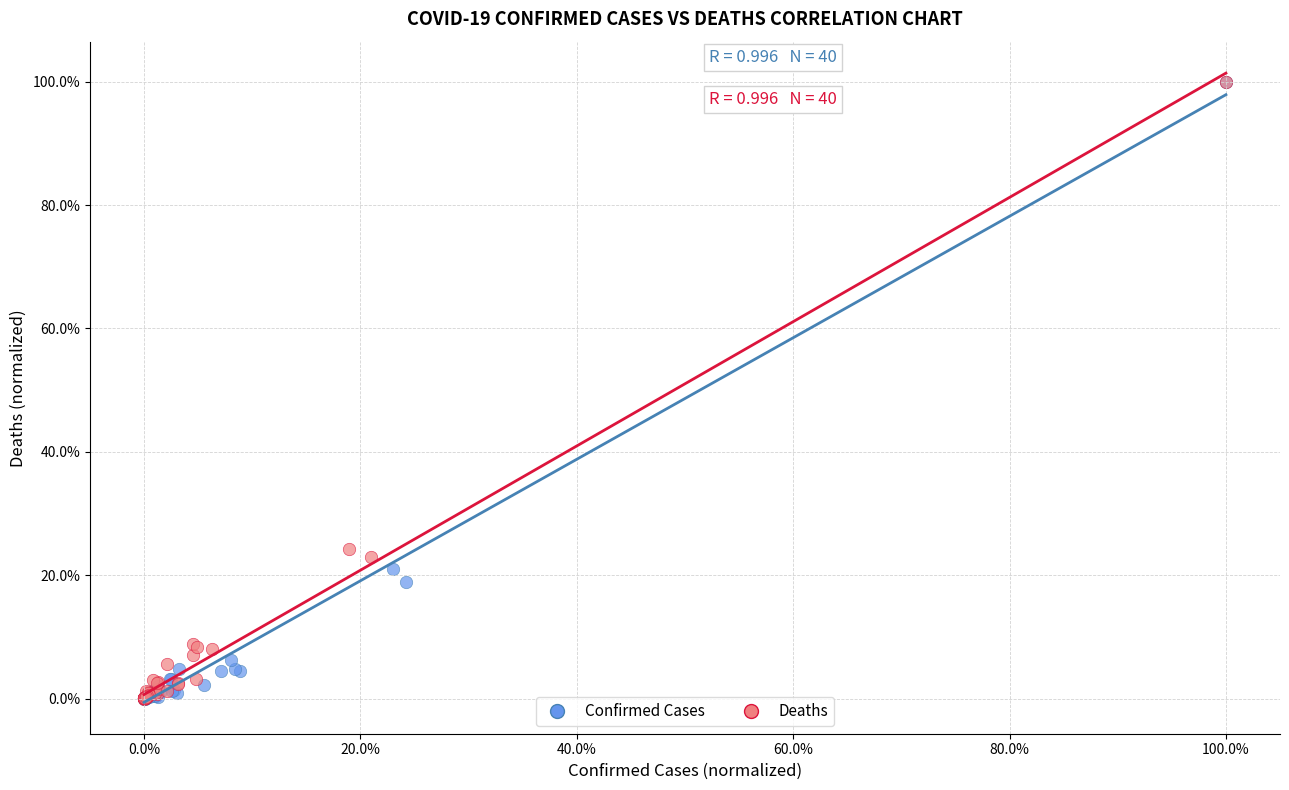

What are all the series names shown in the legend?

Confirmed Cases, Deaths